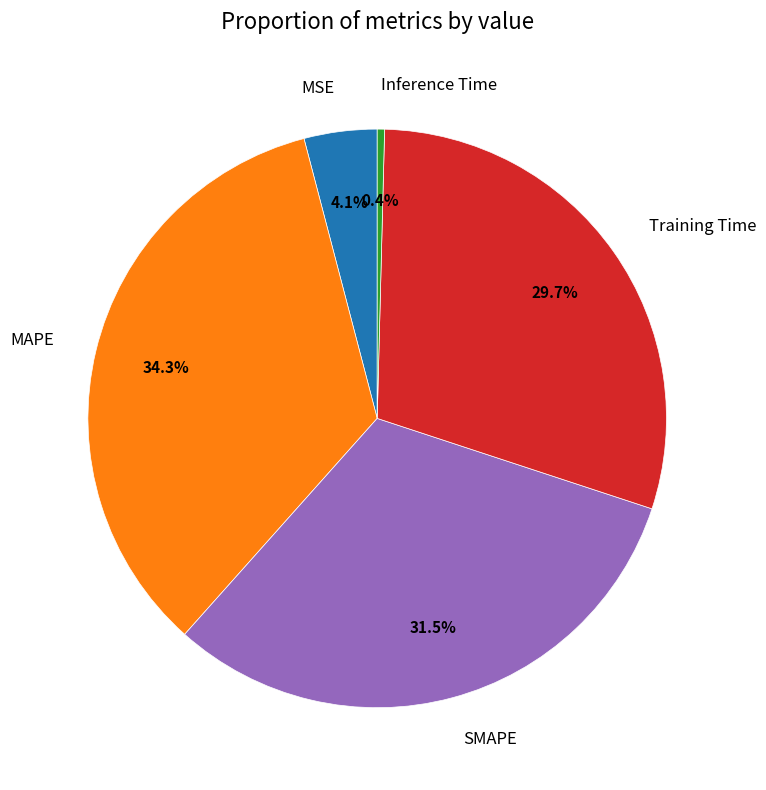

Combined, do MSE and SMAPE account for over 50%?

No